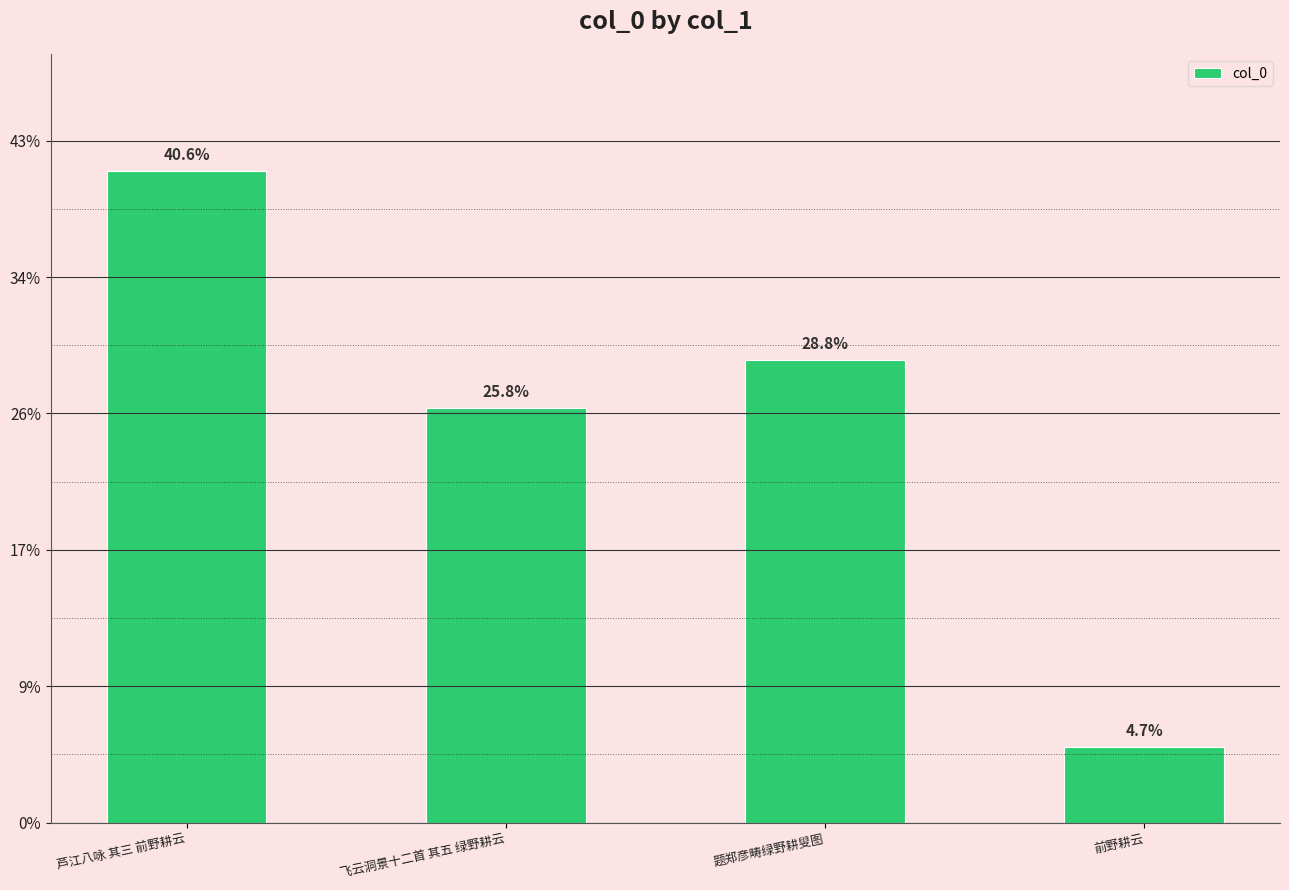

Where is the data nearest to the value 533208?

飞云洞景十二首 其五 绿野耕云